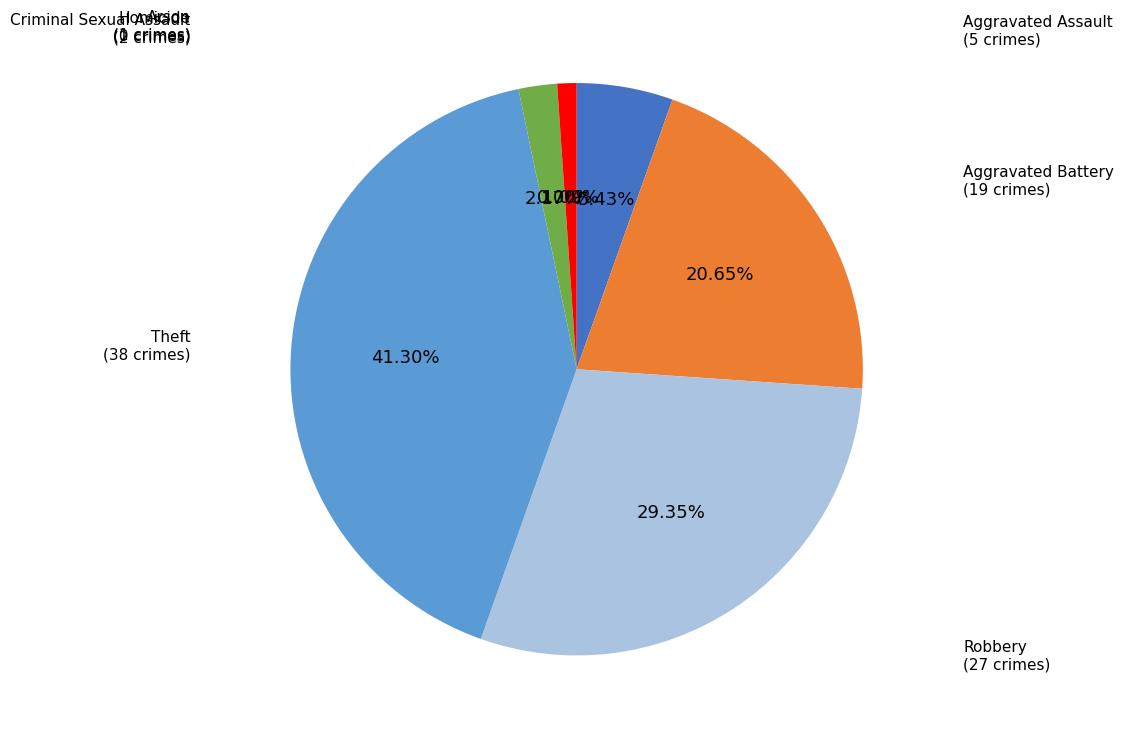

How many slices are in this pie chart?

7